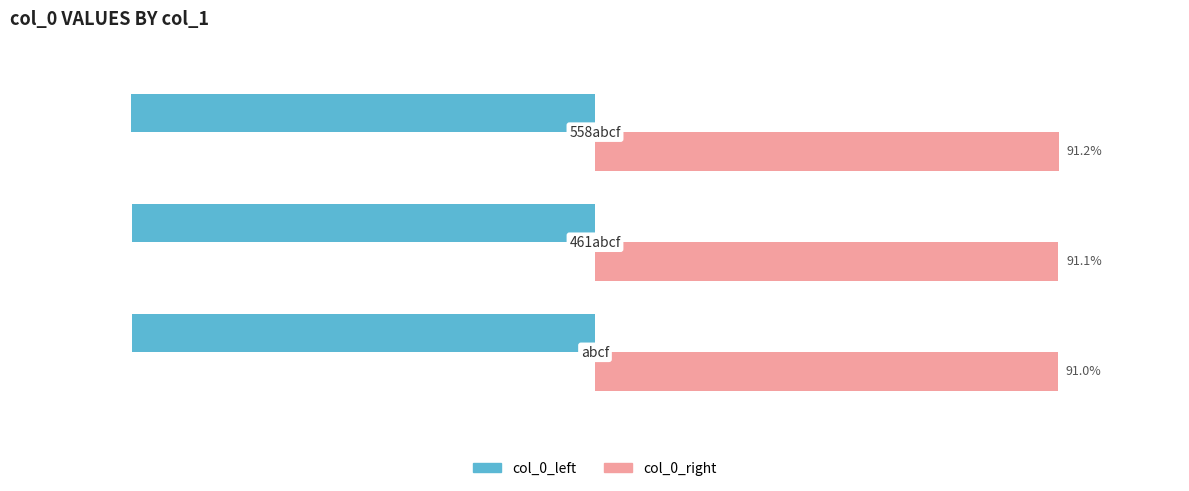

Which series has the largest total across all categories?

col_0_right